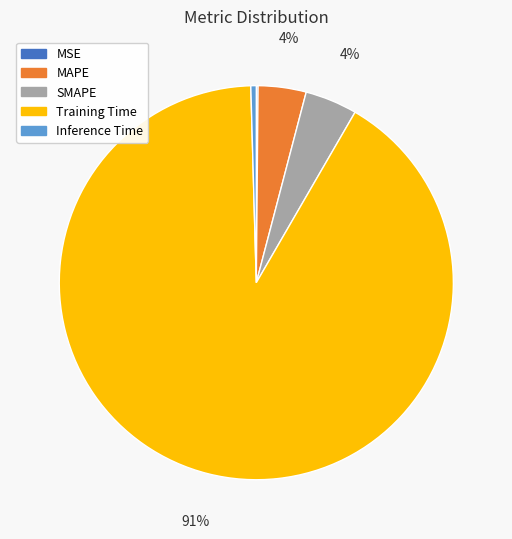

To the nearest percent, what is the average slice percentage?

20%